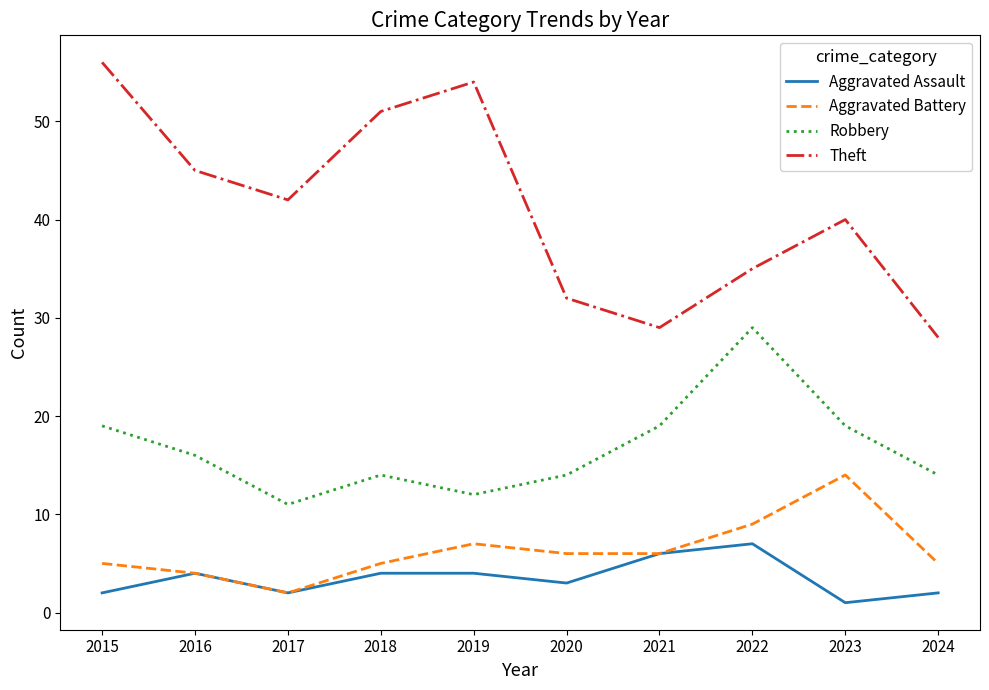

Which series changed the most between 2019 and 2023?

Theft